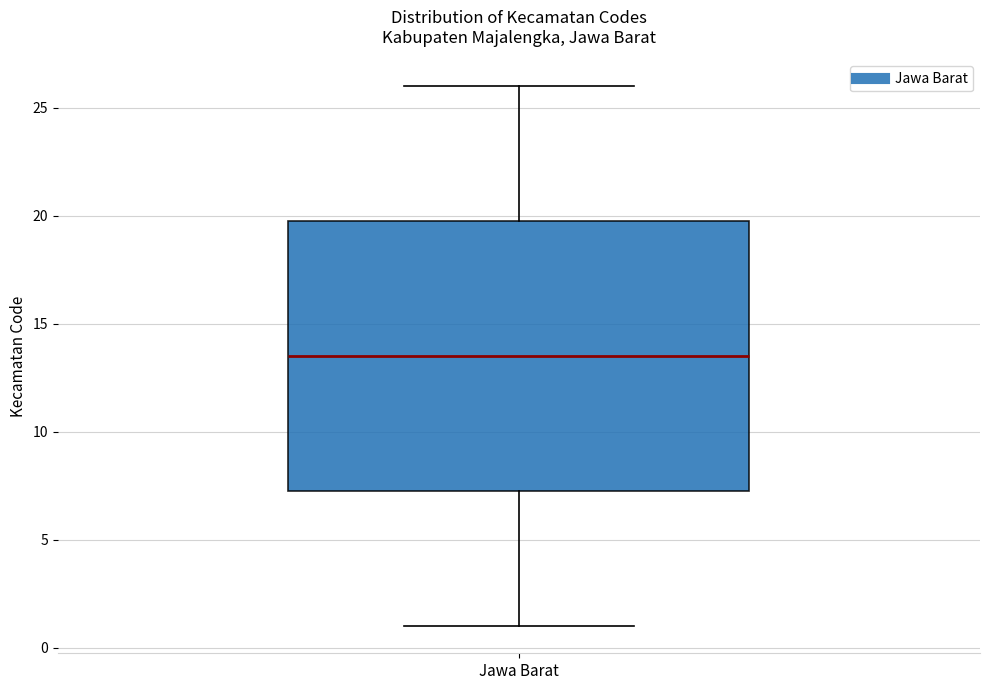

Transcribe this box plot: give where the median line is, the range the box spans, and where the two whiskers end, as read against the y-axis. The values are not printed on the chart, so give them approximately, as read against the axis.

median 13.5, box 7.5 to 20.0, whiskers 1.0 to 26.0